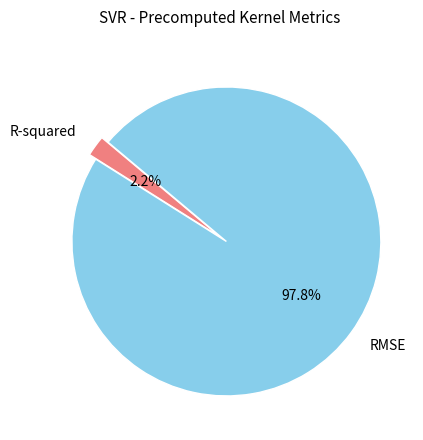

Does RMSE represent more than half of the total?

Yes